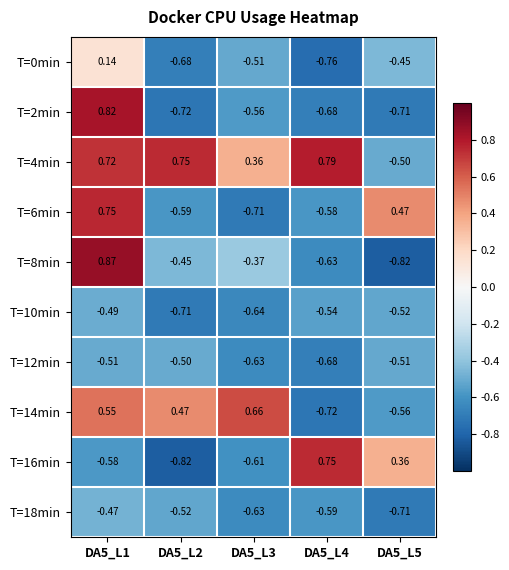

Is the value of T=12min at DA5_L1 greater than the value of T=6min at DA5_L3?

Yes